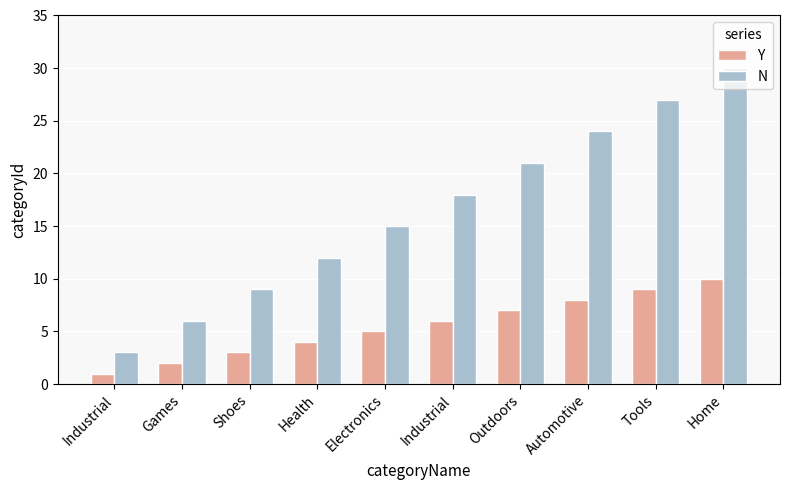

How many groups of bars are there?

10